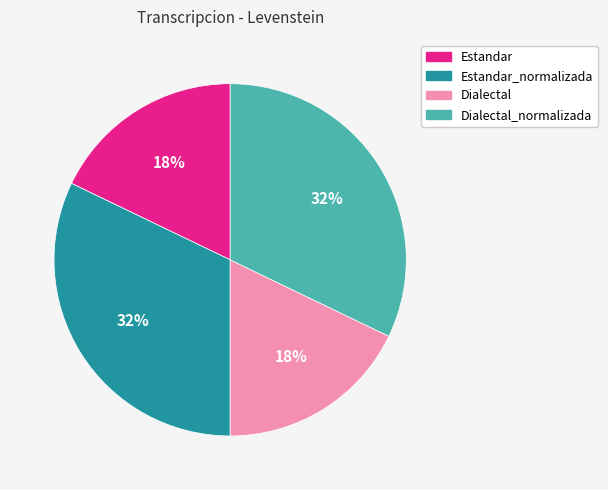

To the nearest percent, what is the average slice percentage?

25%